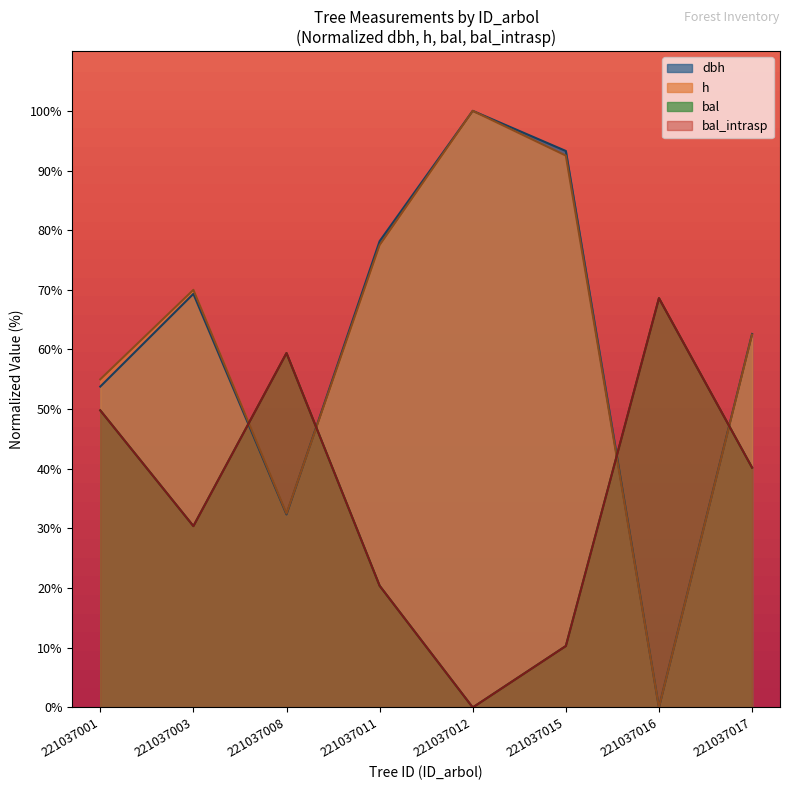

What is the spread (max minus min) of values at 221037003?

39.6